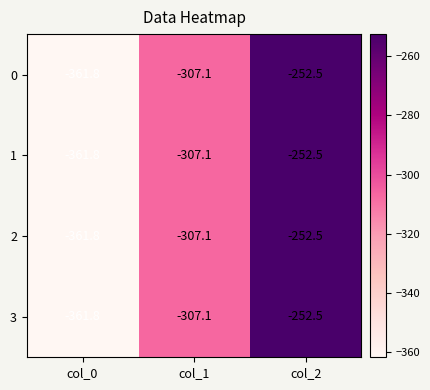

What is the difference between the 1 values at col_2 and col_1?

54.6